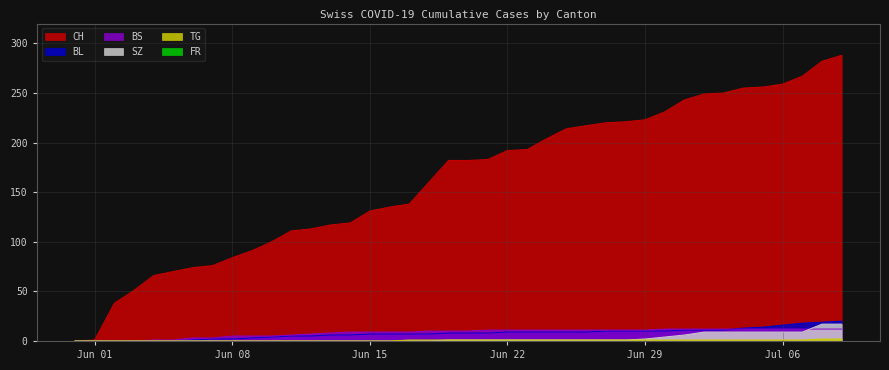

What is the difference between the highest and lowest values at 2020-06-28?

220